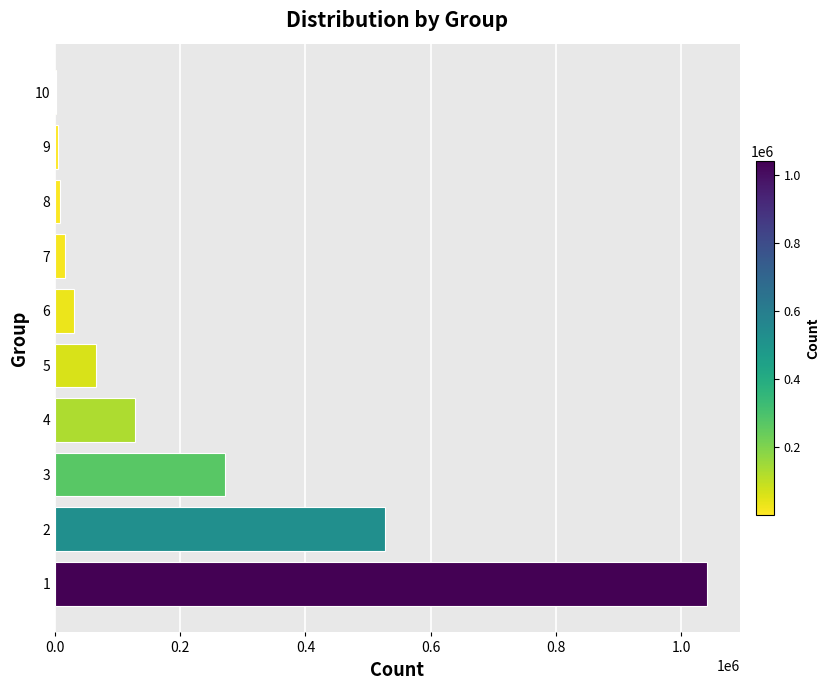

The value at 2 is 937891. True or false?

False